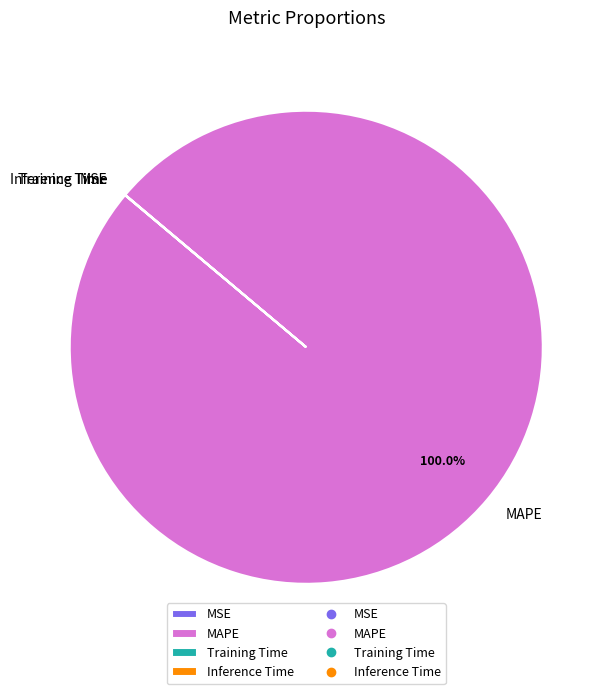

Which category has the biggest portion of the pie?

MAPE